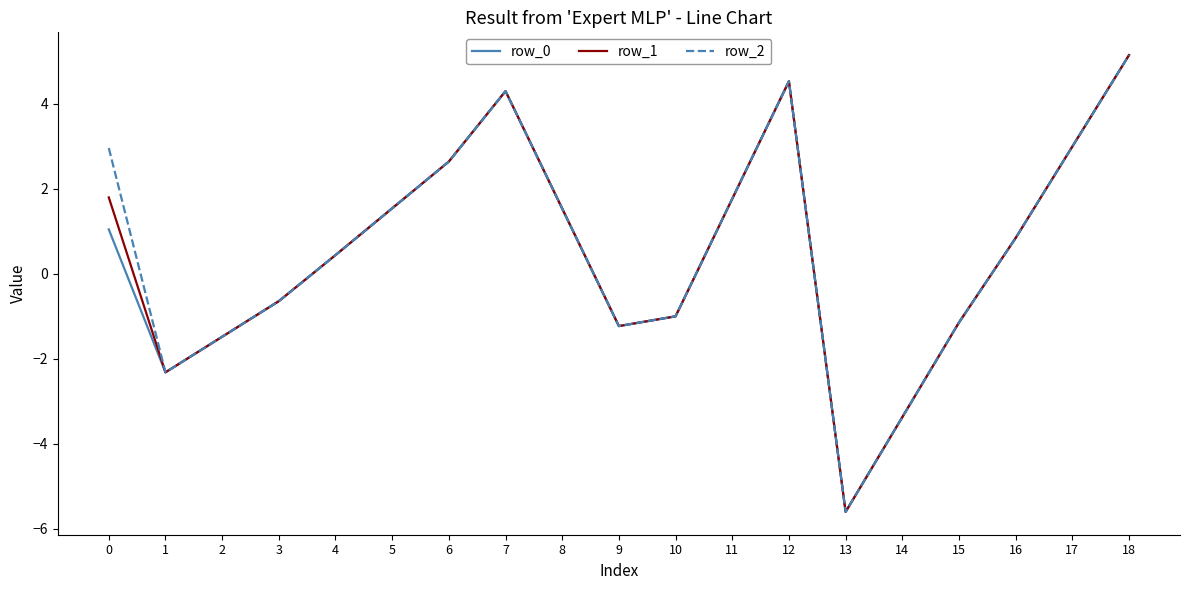

Is the value of row_0 at 7 greater than the value of row_1 at 11?

Yes